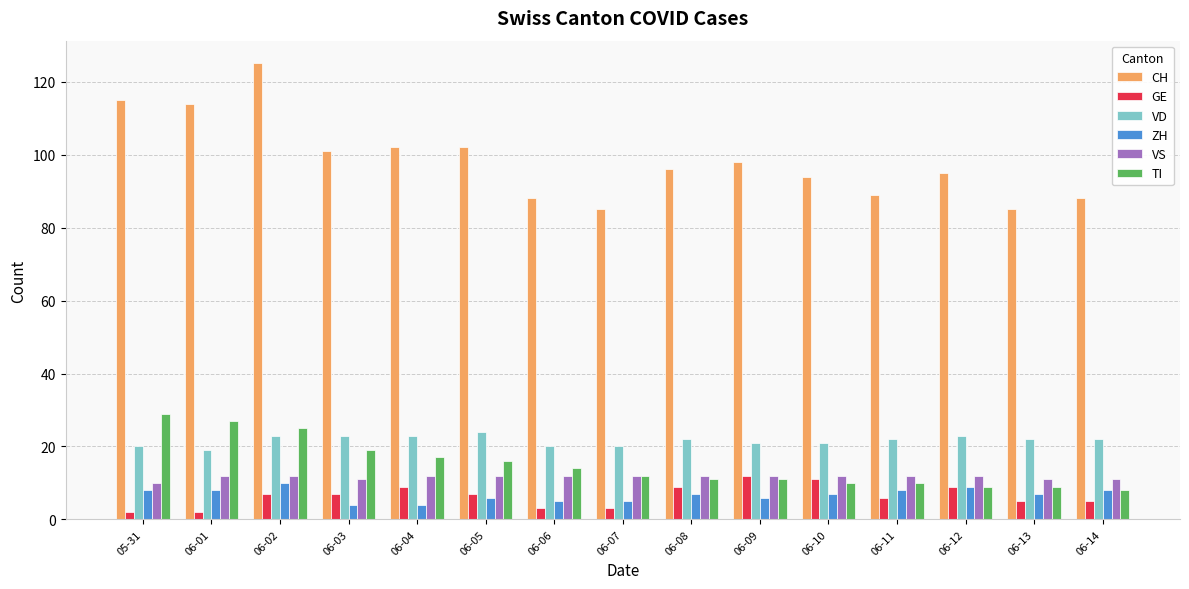

Which label corresponds to the largest value in the chart?

06-02